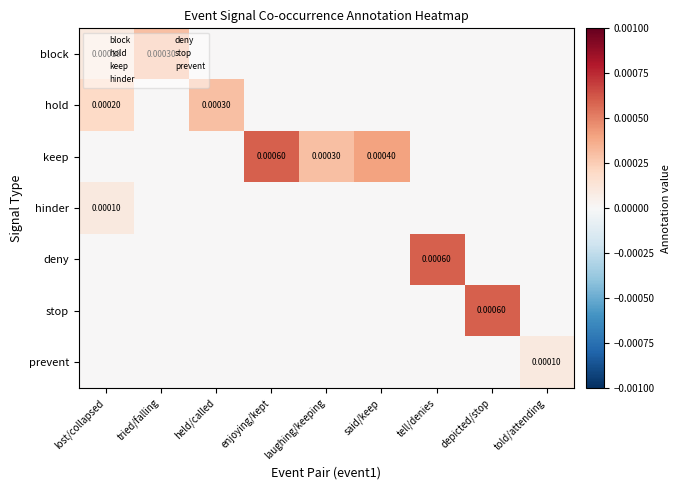

True or false: hold has a value of 0.0 at told/attending.

True